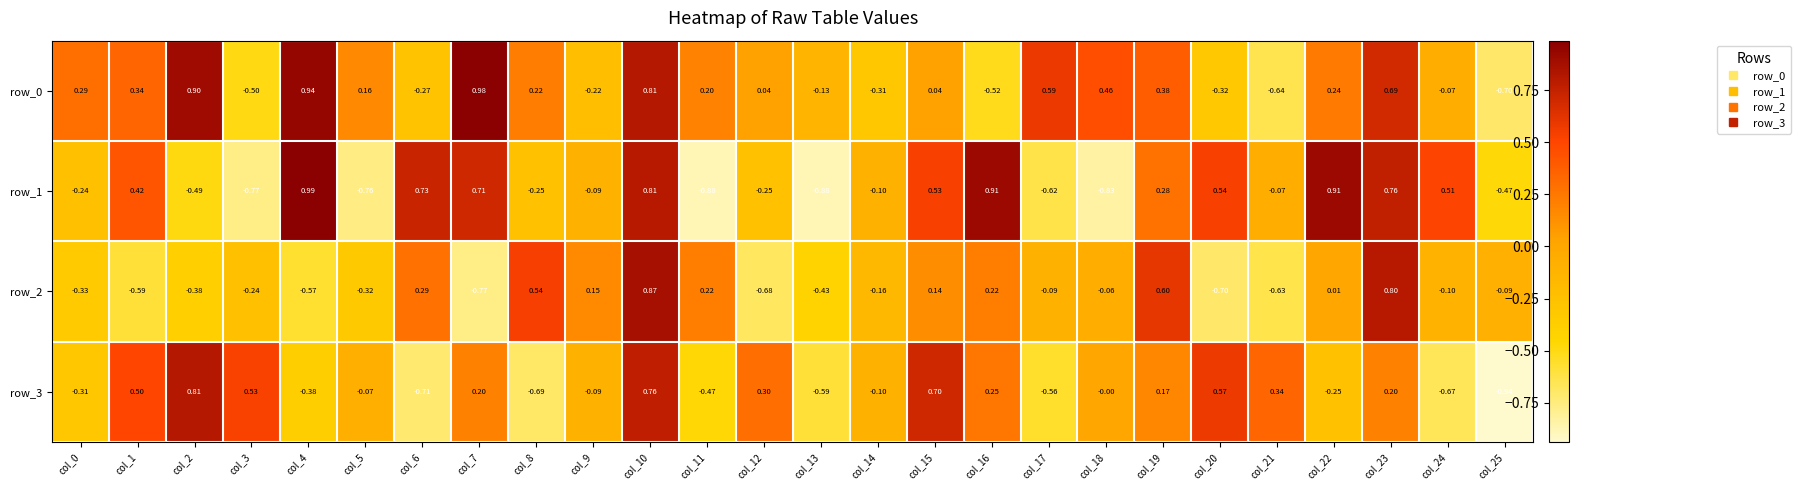

List the labels in order of row_3 value, largest first.

col_2, col_10, col_15, col_20, col_3, col_1, col_21, col_12, col_16, col_23, col_7, col_19, col_18, col_5, col_9, col_14, col_22, col_0, col_4, col_11, col_17, col_13, col_24, col_8, col_6, col_25